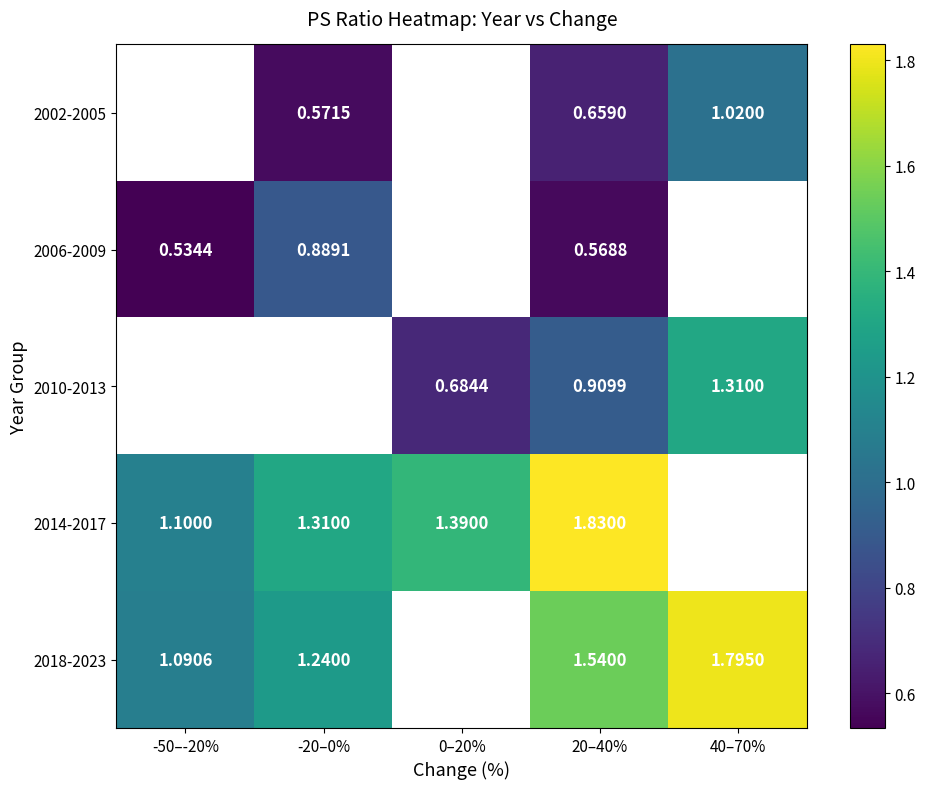

Is the value of 2014-2017 at 0–20% greater than the value of 2002-2005 at 20–40%?

Yes